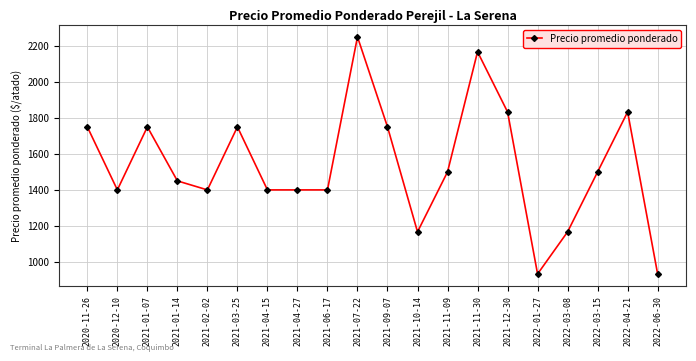

The chart shows a value of 1450 at 2021-01-14. True or false?

True